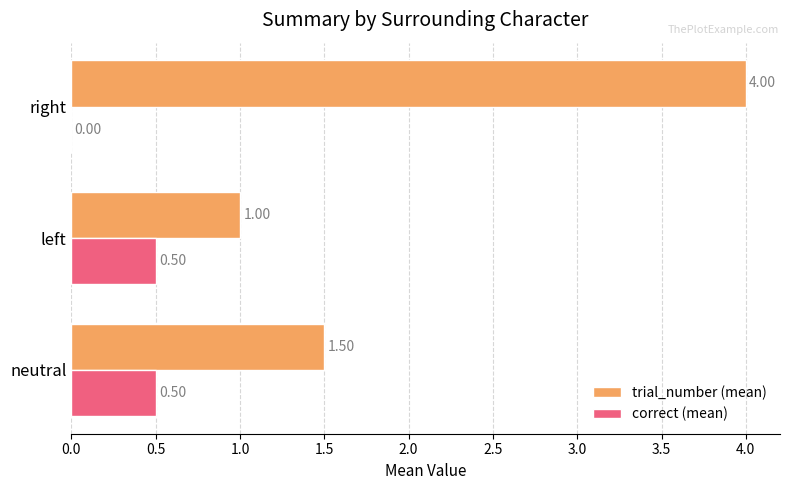

Where is correct (mean) nearest to the value 0?

right